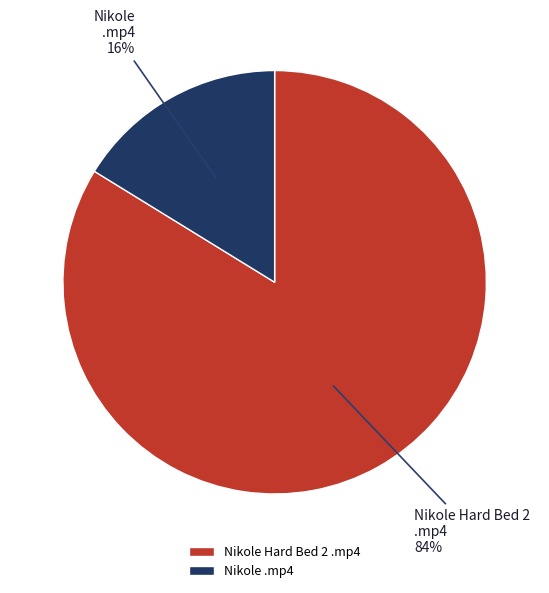

Which slice represents more than half of the pie?

Nikole Hard Bed 2 .mp4